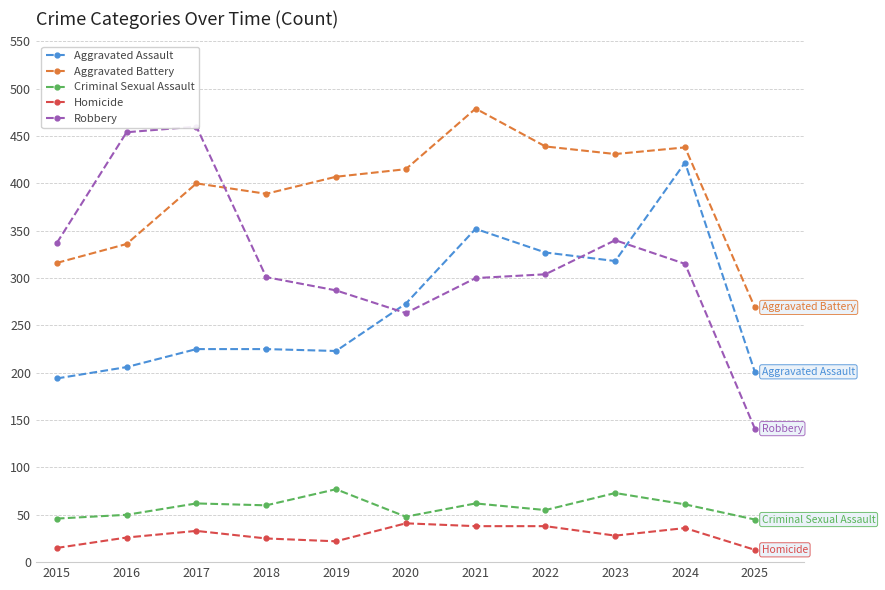

Reading right to left, what are all the values shown in this chart?

Aggravated Assault: 2025=201	2024=422	2023=318	2022=327	2021=352	2020=273	2019=223	2018=225	2017=225	2016=206	2015=194
Aggravated Battery: 2025=269	2024=438	2023=431	2022=439	2021=479	2020=415	2019=407	2018=389	2017=400	2016=336	2015=316
Criminal Sexual Assault: 2025=45	2024=61	2023=73	2022=55	2021=62	2020=48	2019=77	2018=60	2017=62	2016=50	2015=46
Homicide: 2025=13	2024=36	2023=28	2022=38	2021=38	2020=41	2019=22	2018=25	2017=33	2016=26	2015=15
Robbery: 2025=141	2024=315	2023=340	2022=304	2021=300	2020=263	2019=287	2018=301	2017=460	2016=454	2015=337